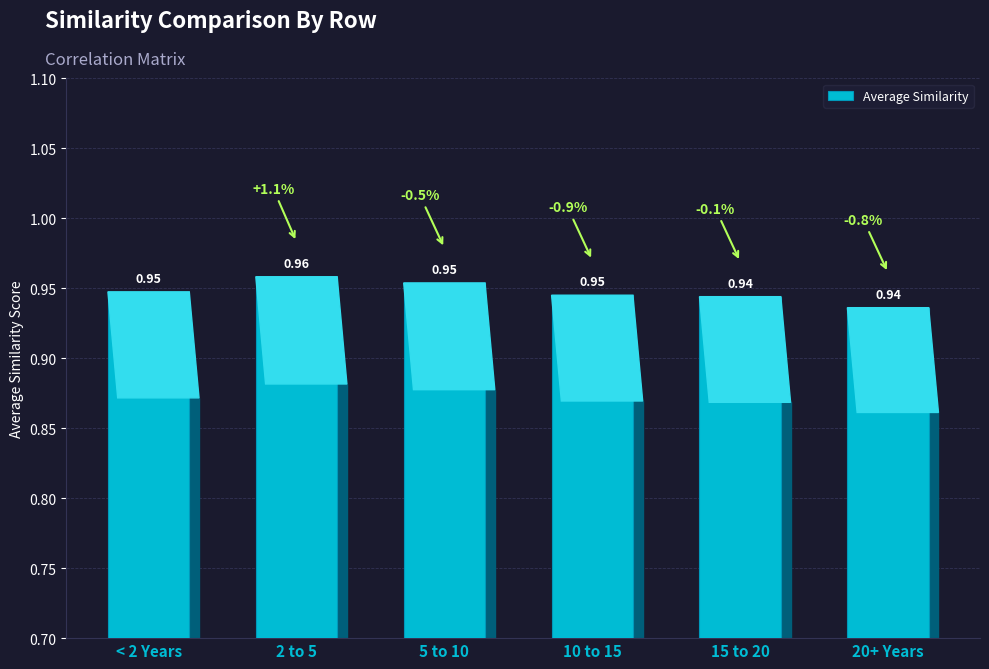

What position from the right is 20+ Years?

1